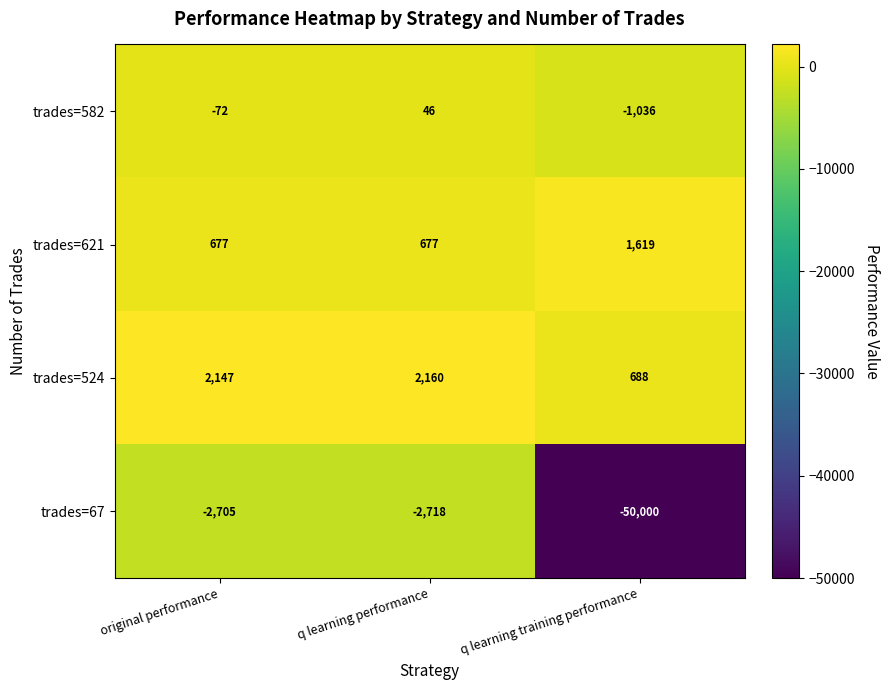

Count the trades=582 values in the range -1036 to 46.

3